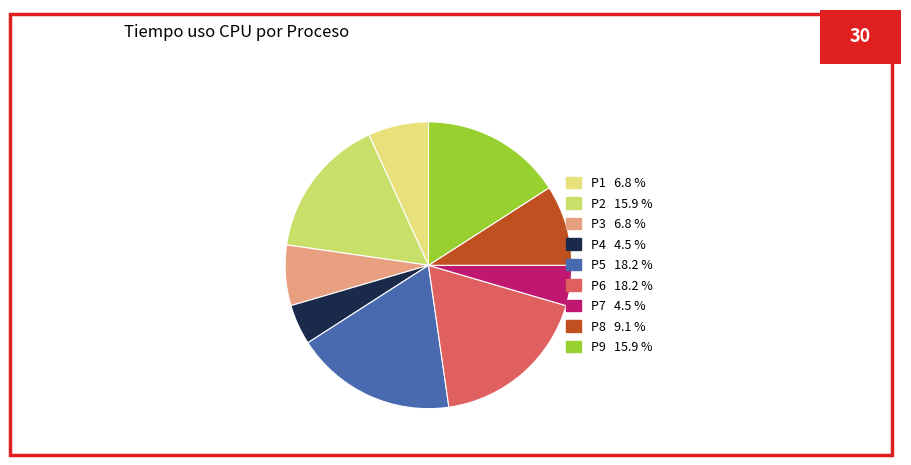

True or false: P5 accounts for 18% of the total.

True